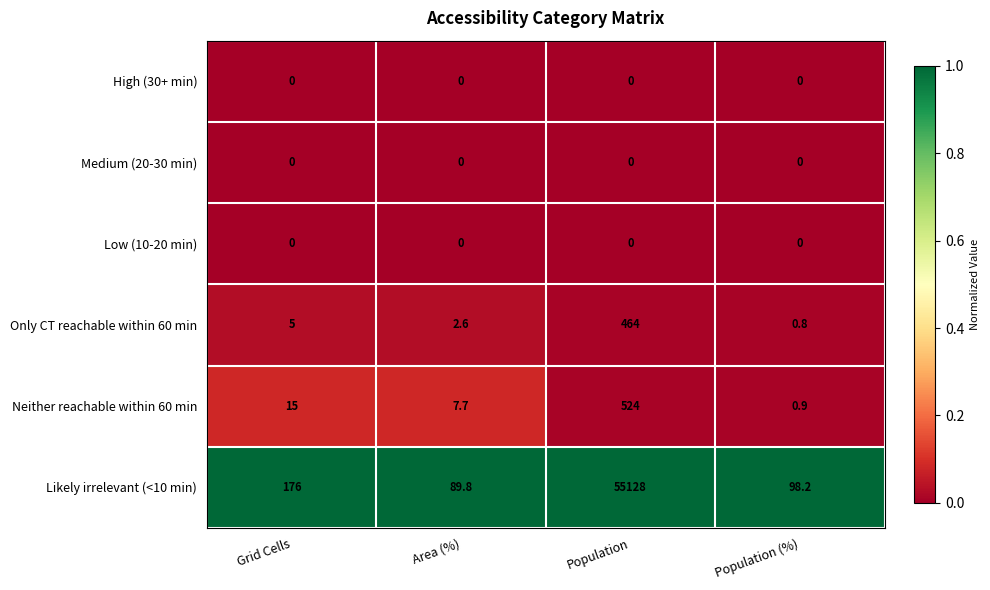

At how many categories does at least one series exceed 0?

4